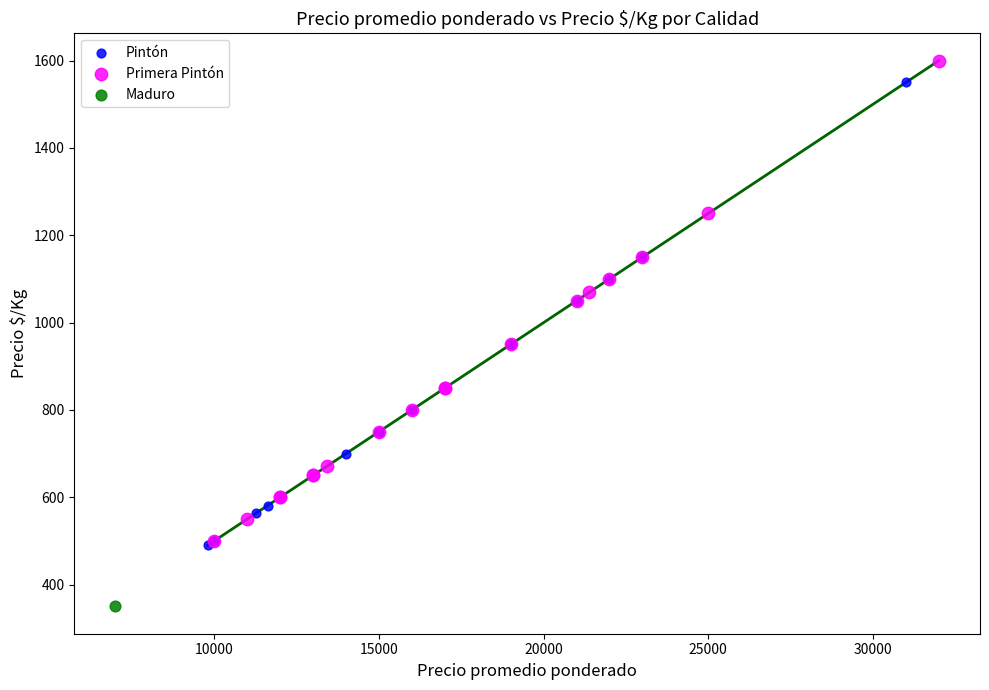

What are all the series names shown in the legend?

Pintón, Primera Pintón, Maduro